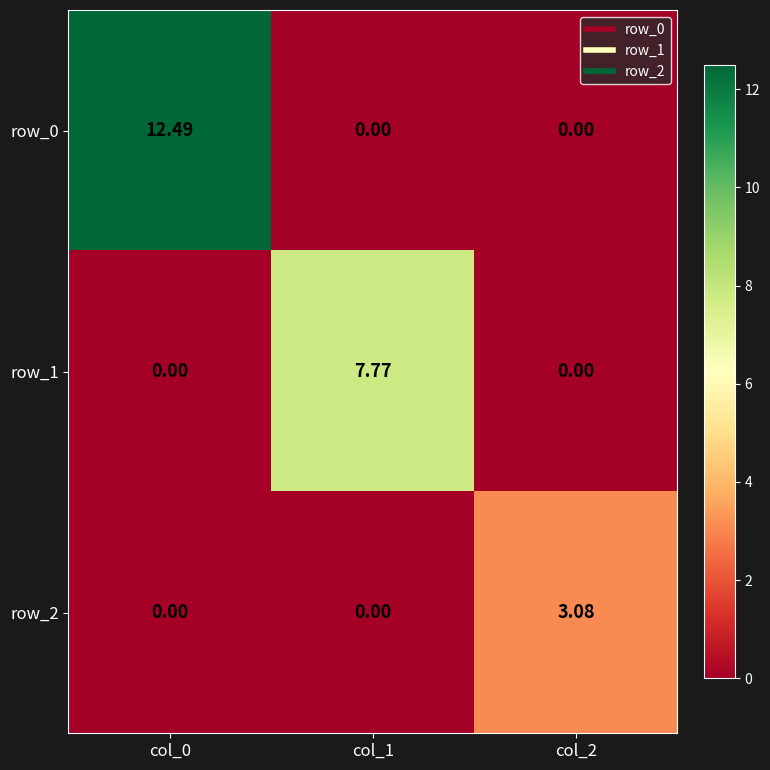

How many values in the row_2 series exceed 0?

1